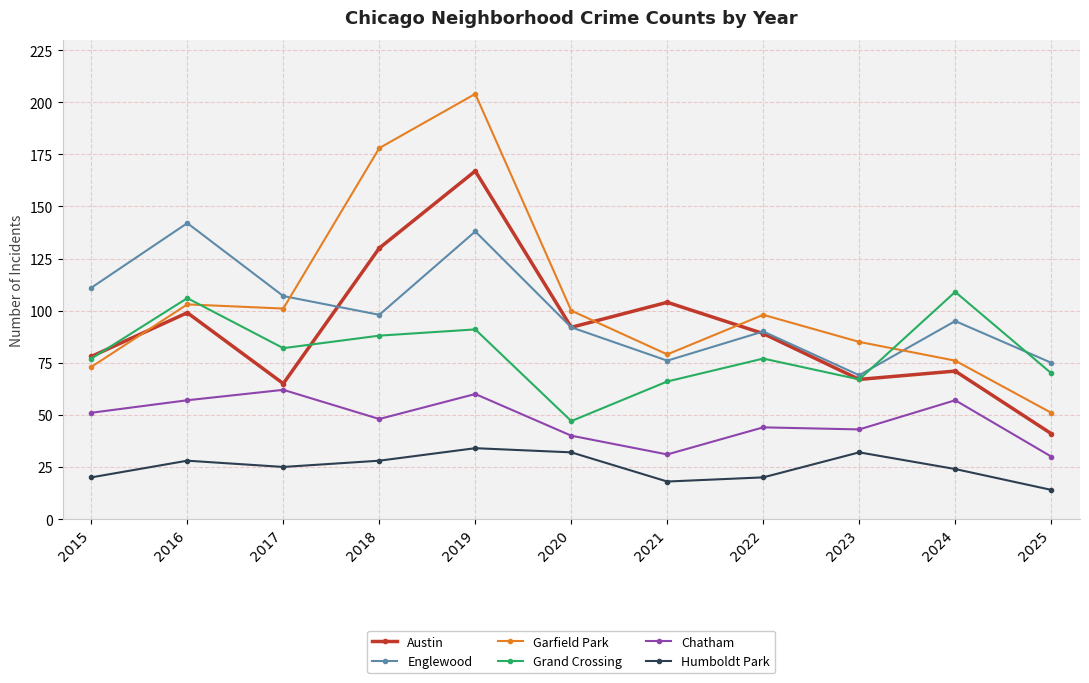

What is the value of the Grand Crossing point at the 6th from the left?

47